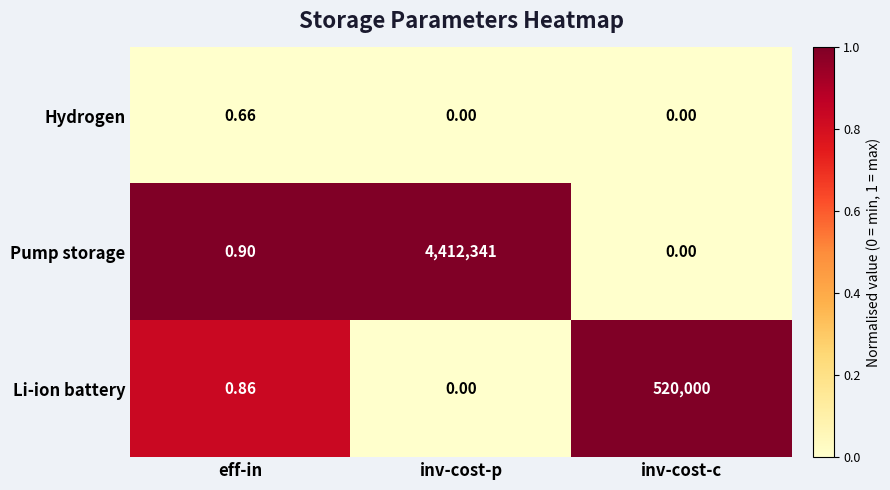

List the series in order of their peak value, lowest first.

Hydrogen, Li-ion battery, Pump storage